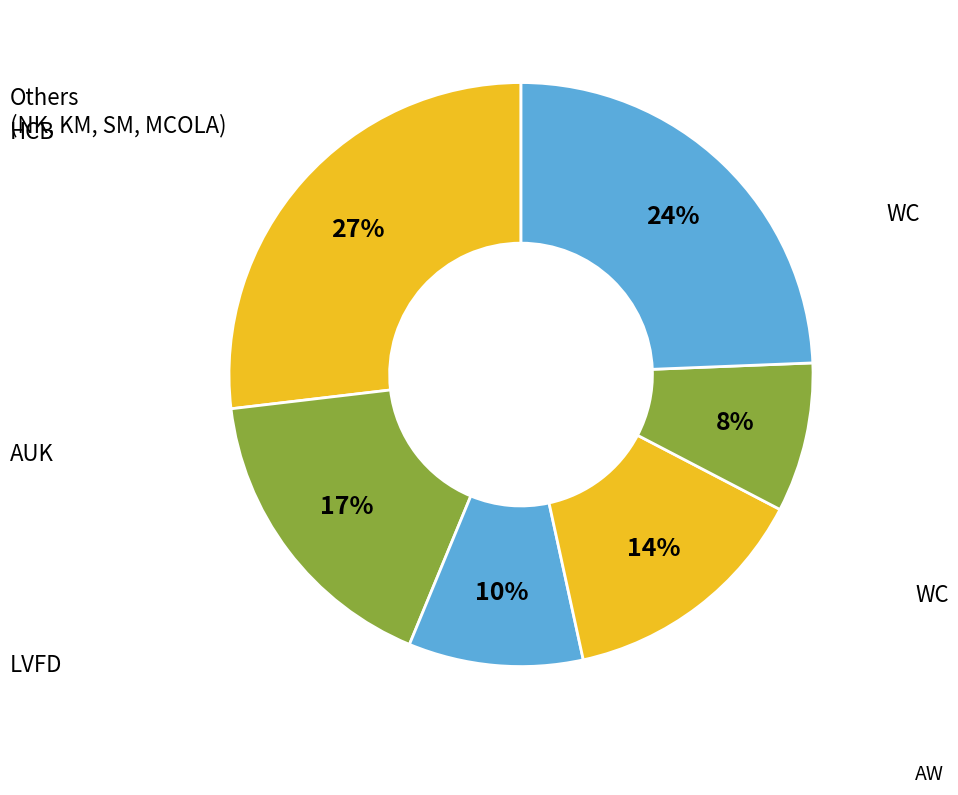

Does any single category account for the majority?

No